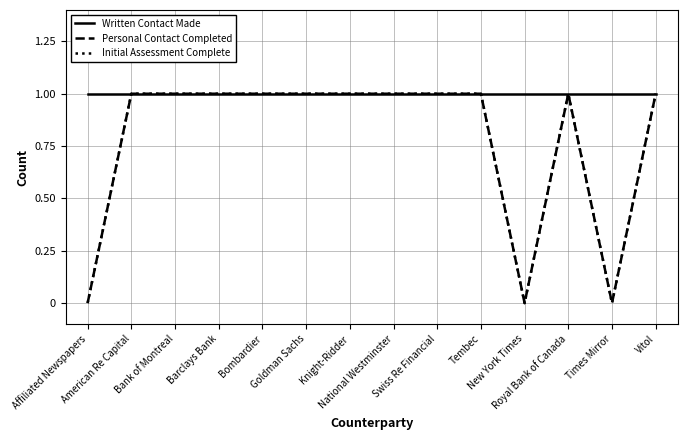

The value of Initial Assessment Complete at Barclays Bank is 2. True or false?

False